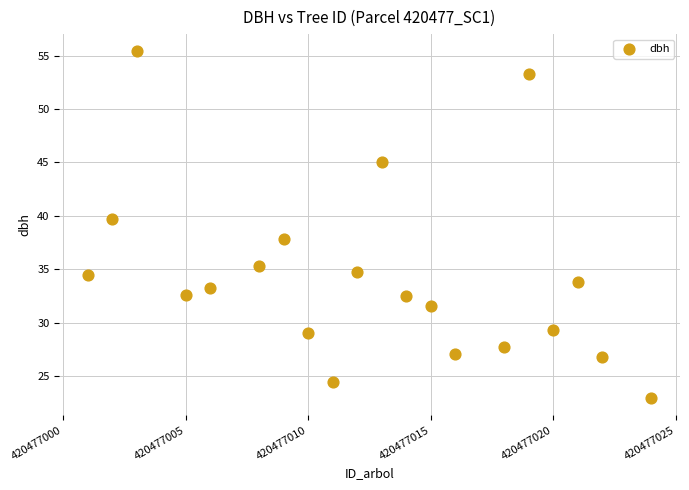

What is the range of X values (max minus min)?

23.0